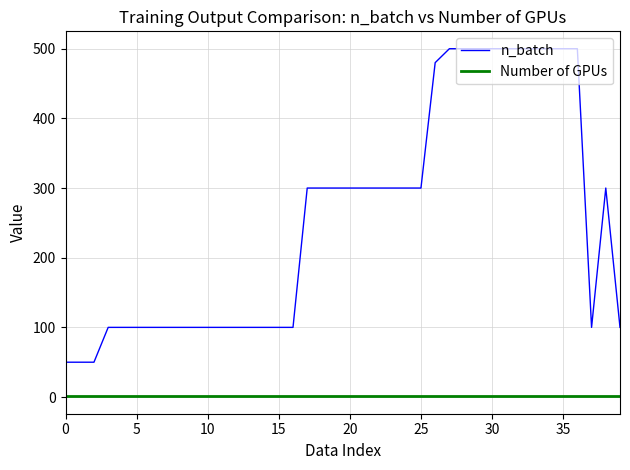

What is the smallest value displayed?

1